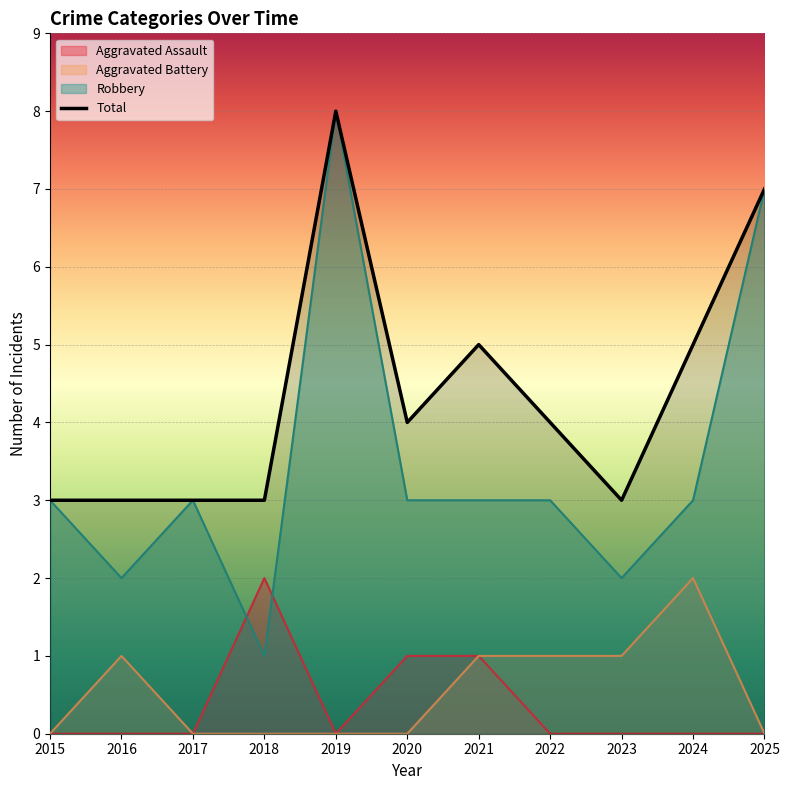

How many values exceed 4?

4